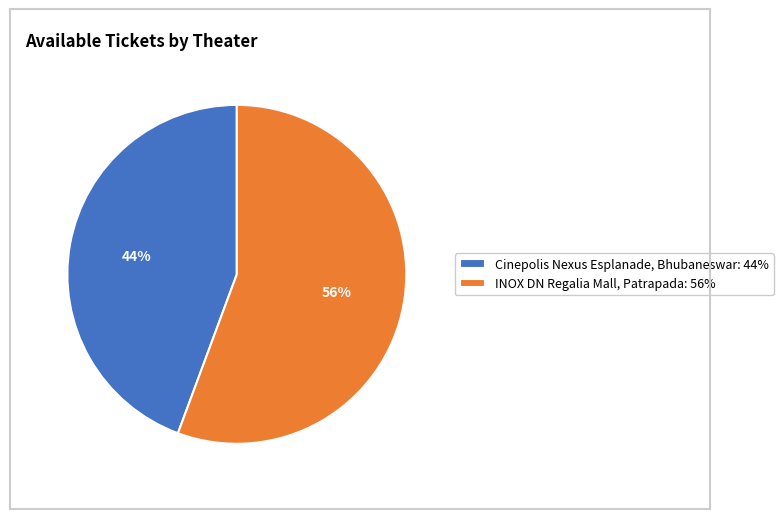

Rank the categories by value from highest to lowest.

INOX DN Regalia Mall, Patrapada, Cinepolis Nexus Esplanade, Bhubaneswar